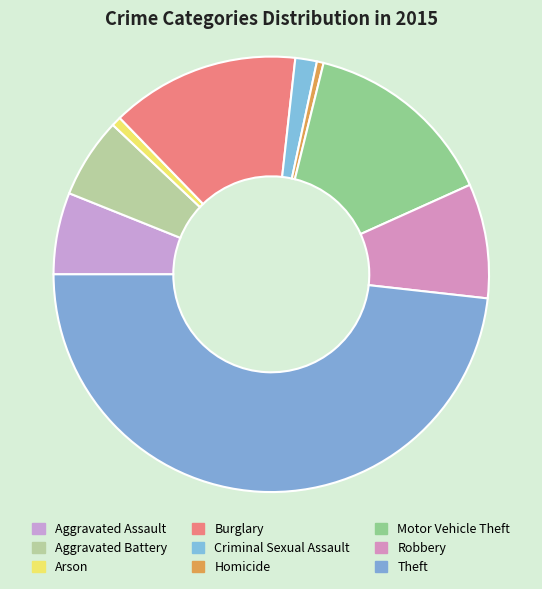

Which has a higher value, Robbery or Homicide?

Robbery